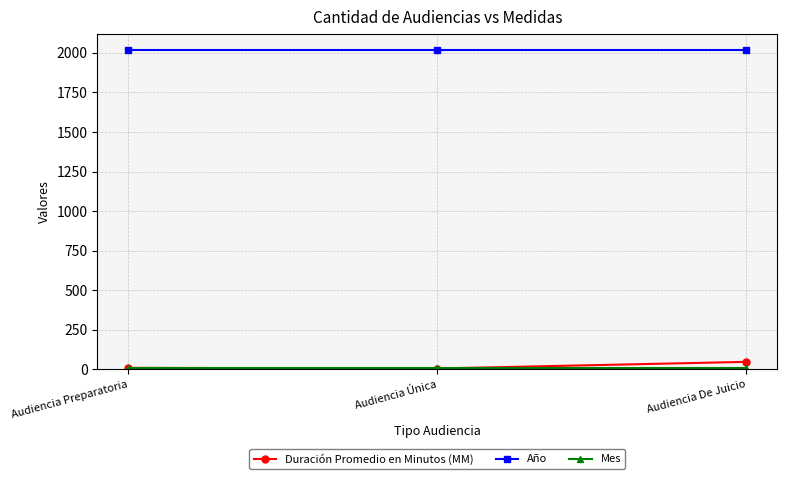

What is the difference between the highest and lowest values at Audiencia Única?

2013